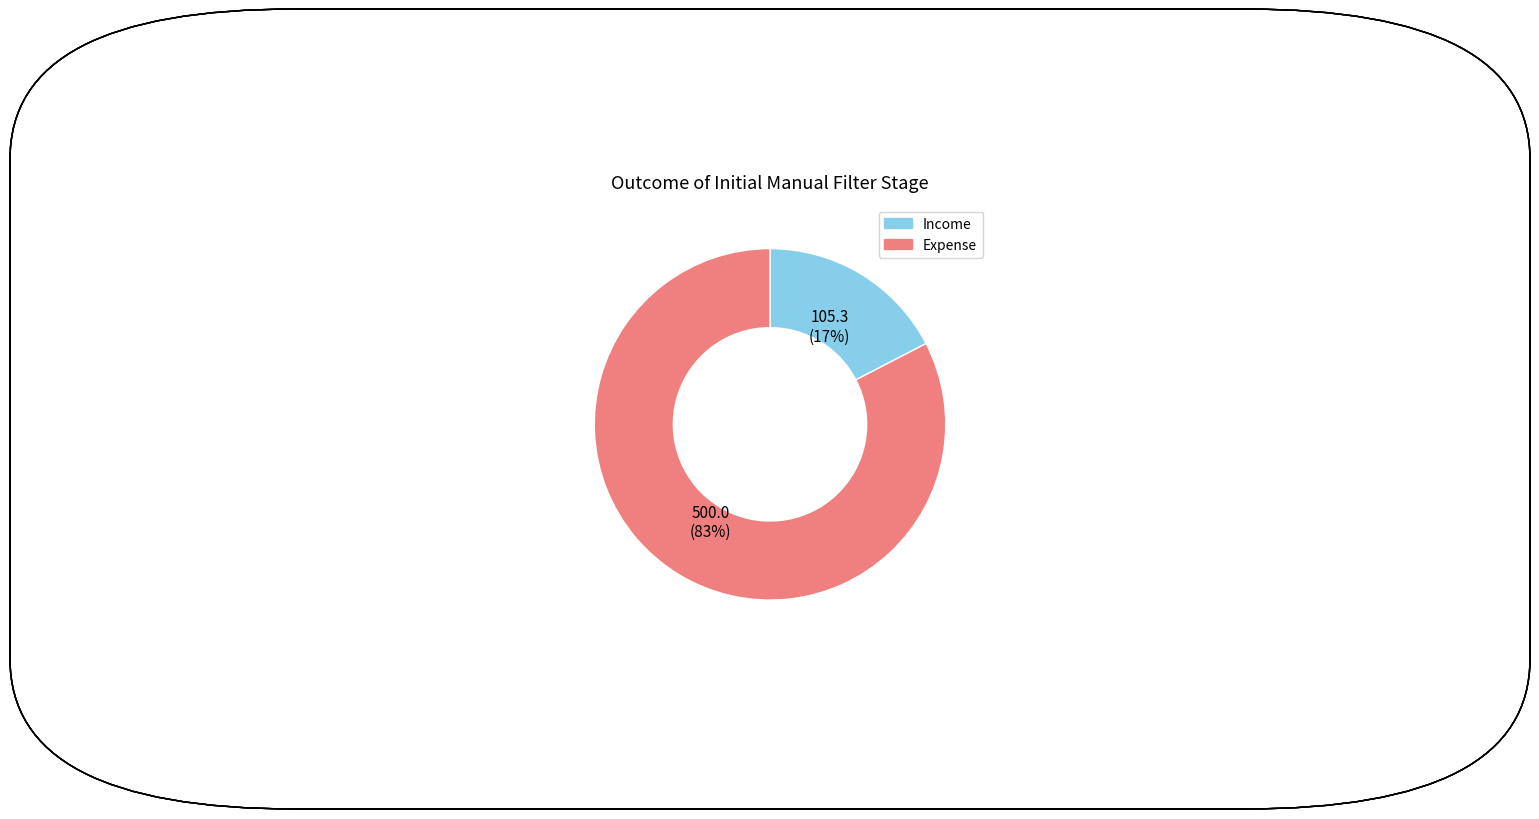

What percentage is the Income slice, to the nearest percent?

17%